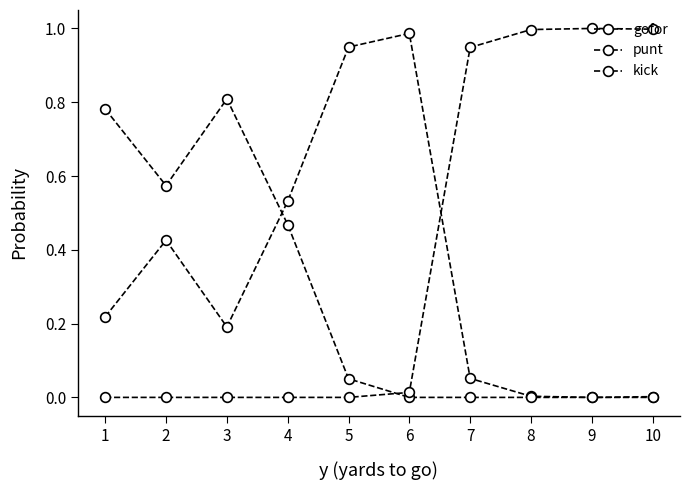

How many categories are shown in the chart?

10